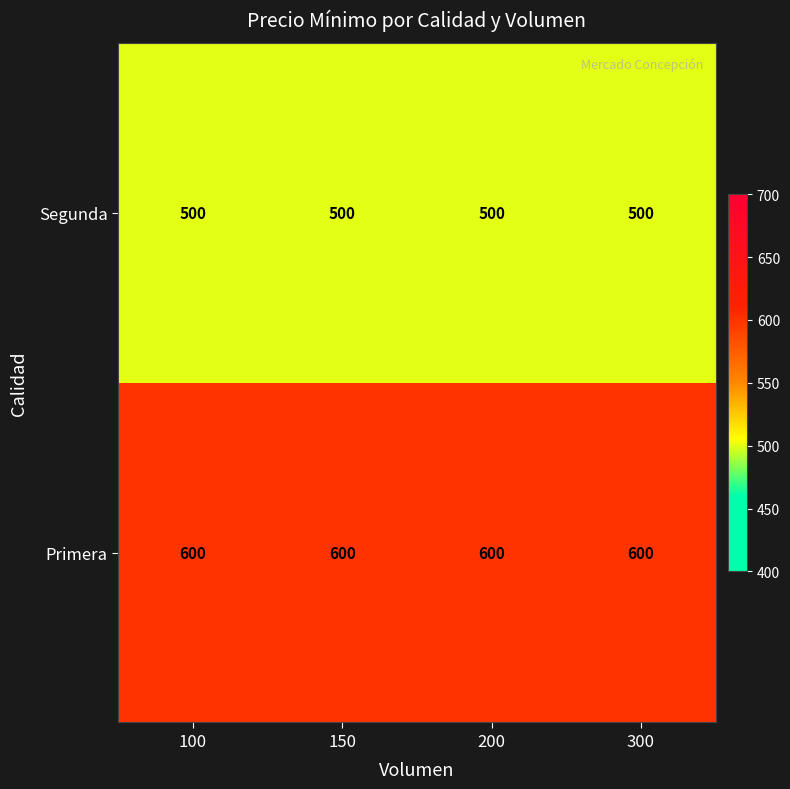

At how many categories does at least one series exceed 581?

4